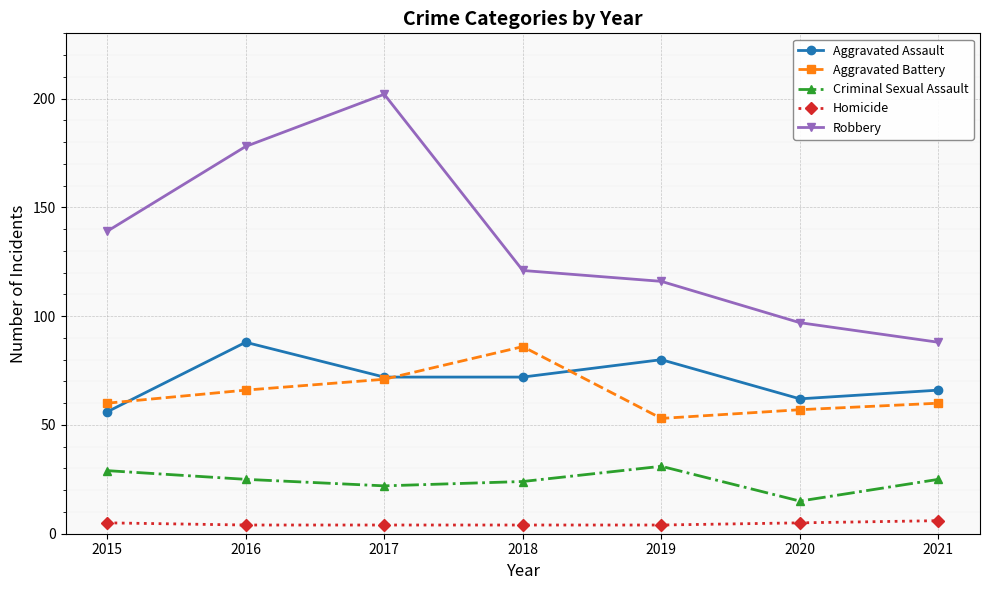

Reading left to right, extract all data points from this chart.

Aggravated Assault: 56	88	72	72	80	62	66
Aggravated Battery: 60	66	71	86	53	57	60
Criminal Sexual Assault: 29	25	22	24	31	15	25
Homicide: 5	4	4	4	4	5	6
Robbery: 139	178	202	121	116	97	88